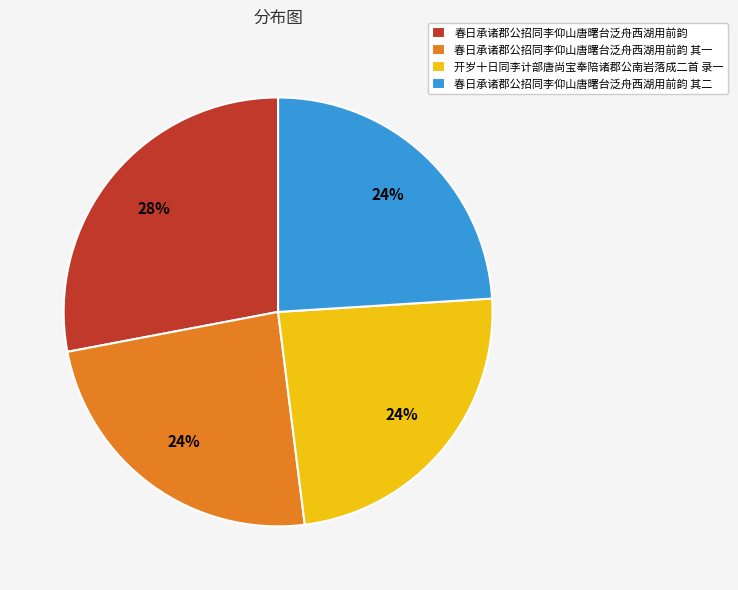

To the nearest percent, what is the difference between the largest and smallest slice percentages?

4%